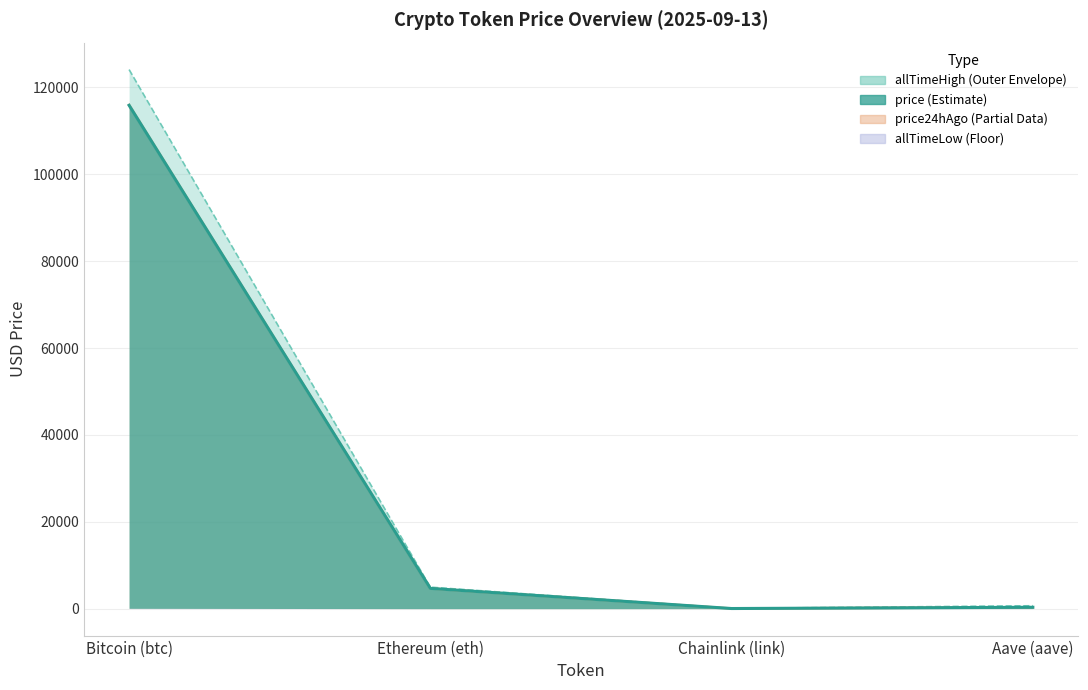

What is the difference between the maximum and minimum values in the price series?

115879.1